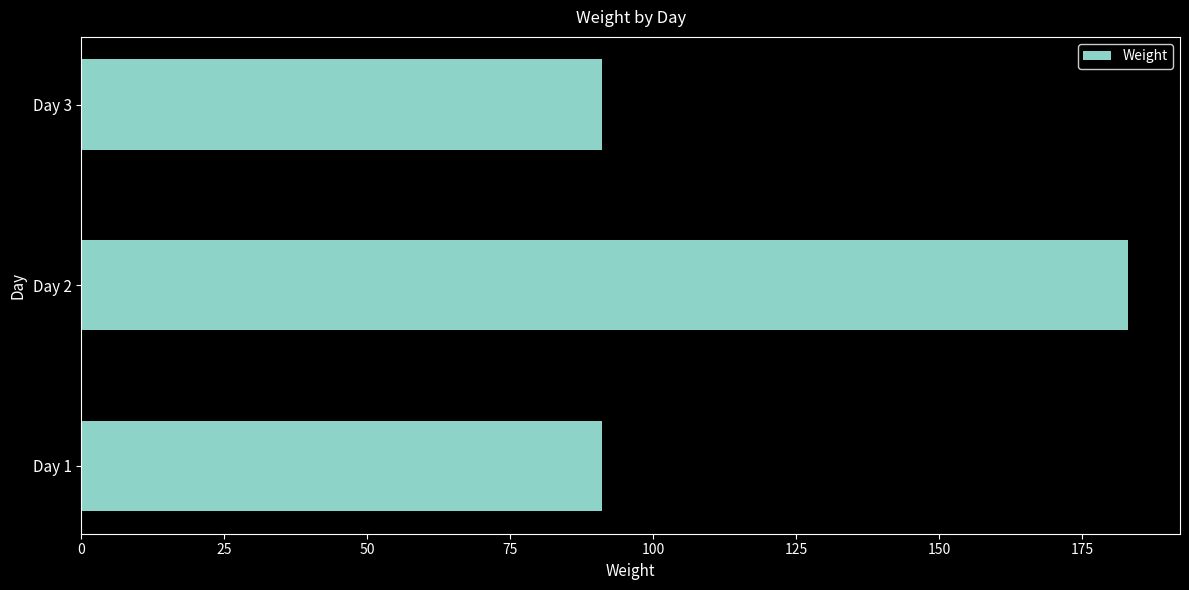

What is the minimum value shown in the chart?

91